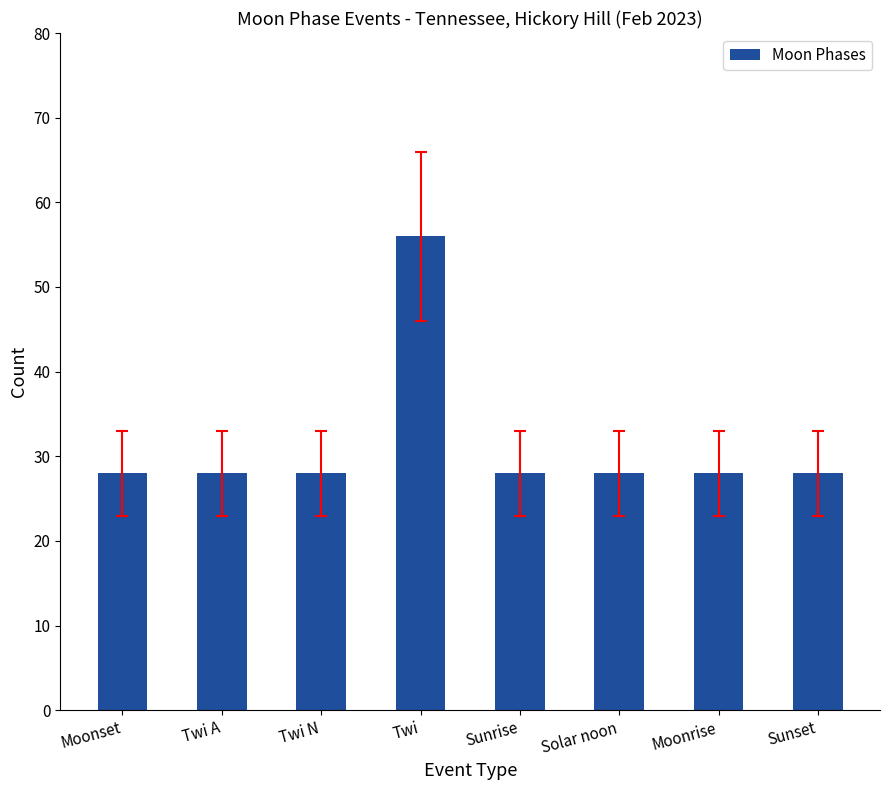

What is the average value?

32